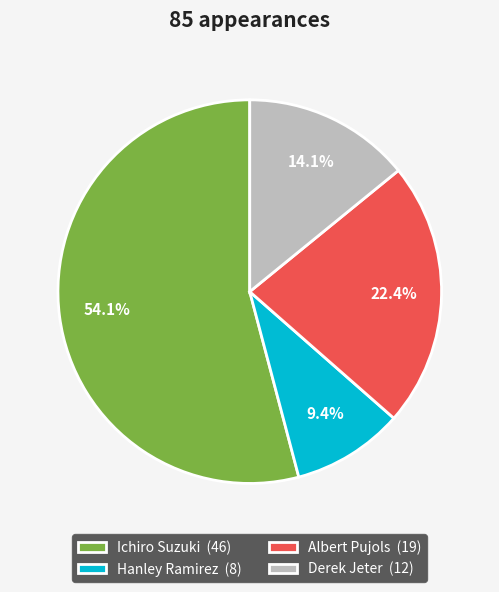

To the nearest percent, what is the difference between the largest and smallest slice percentages?

45%